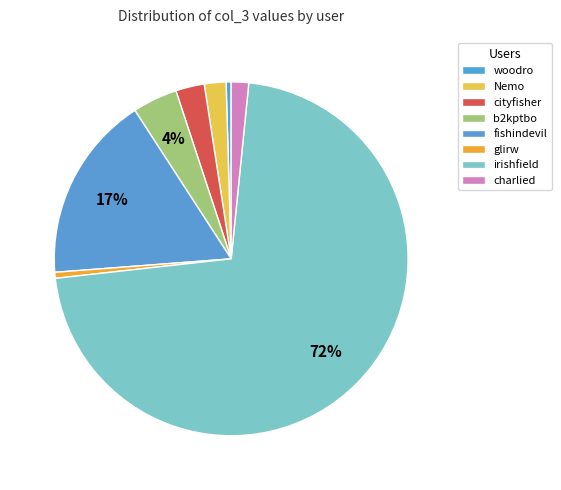

How many slices are in this pie chart?

8